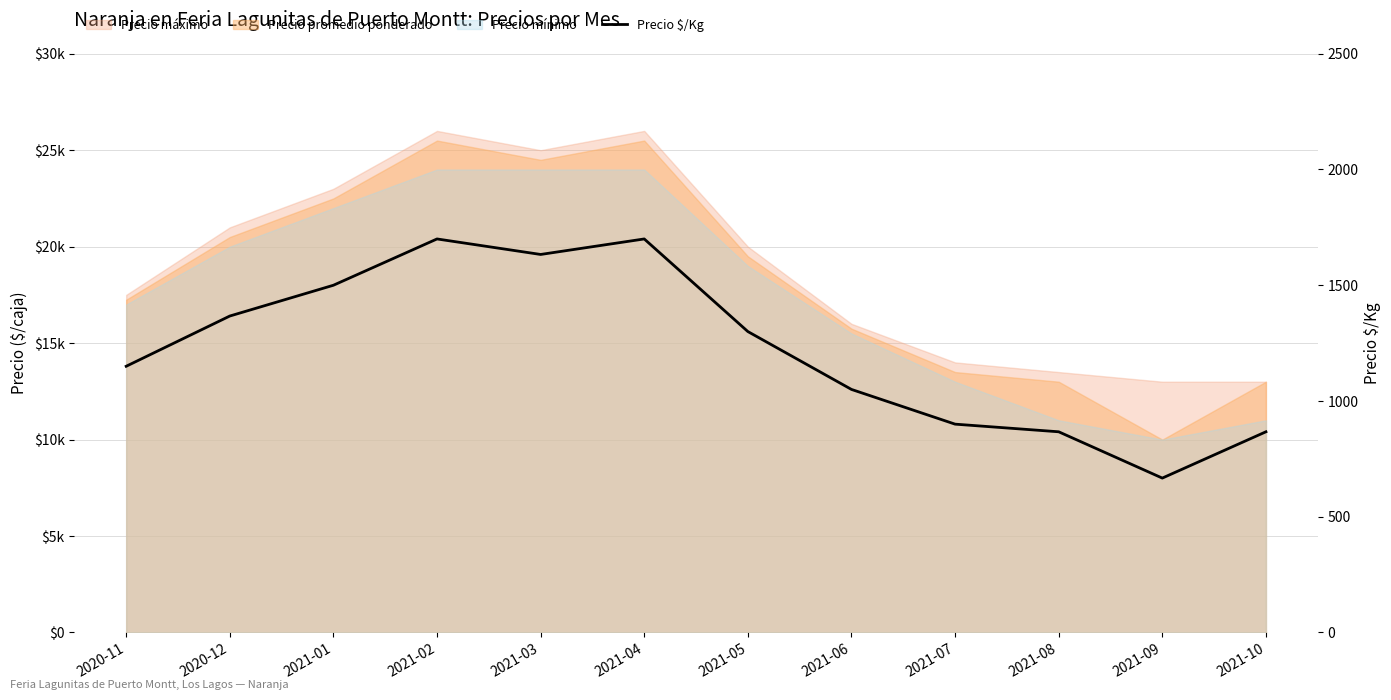

What is the greatest value displayed?

1700